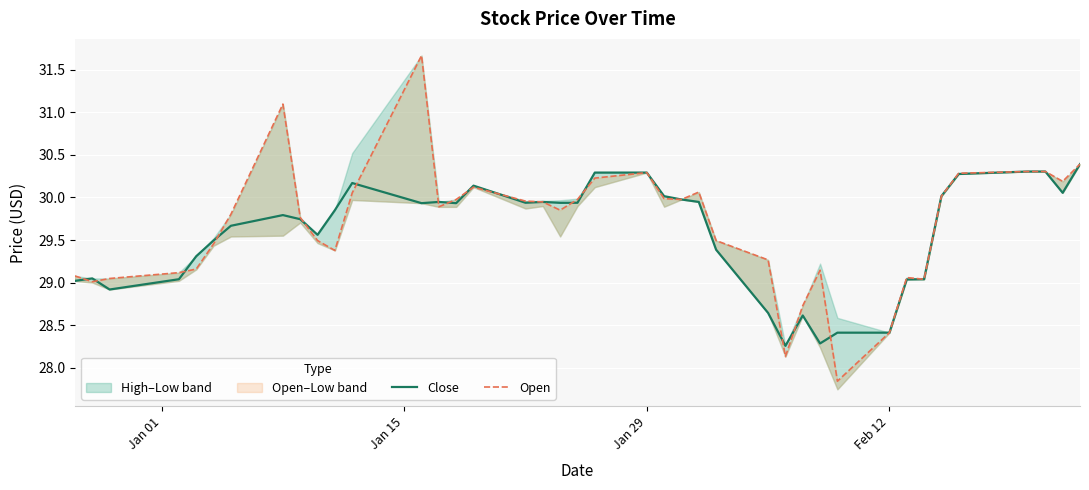

What is the highest value of the Close series?

30.4